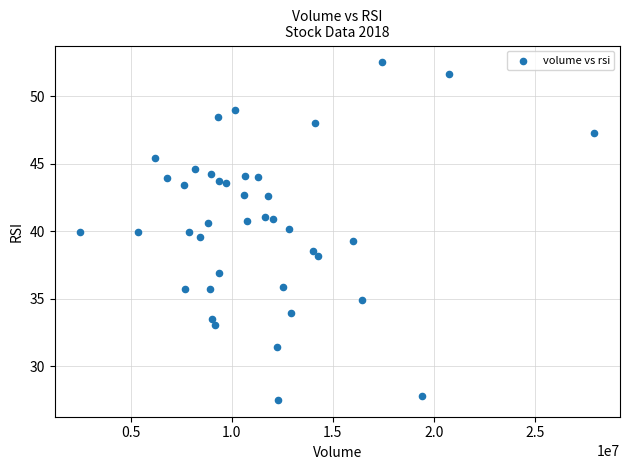

What is the range of Y values (max minus min)?

25.0